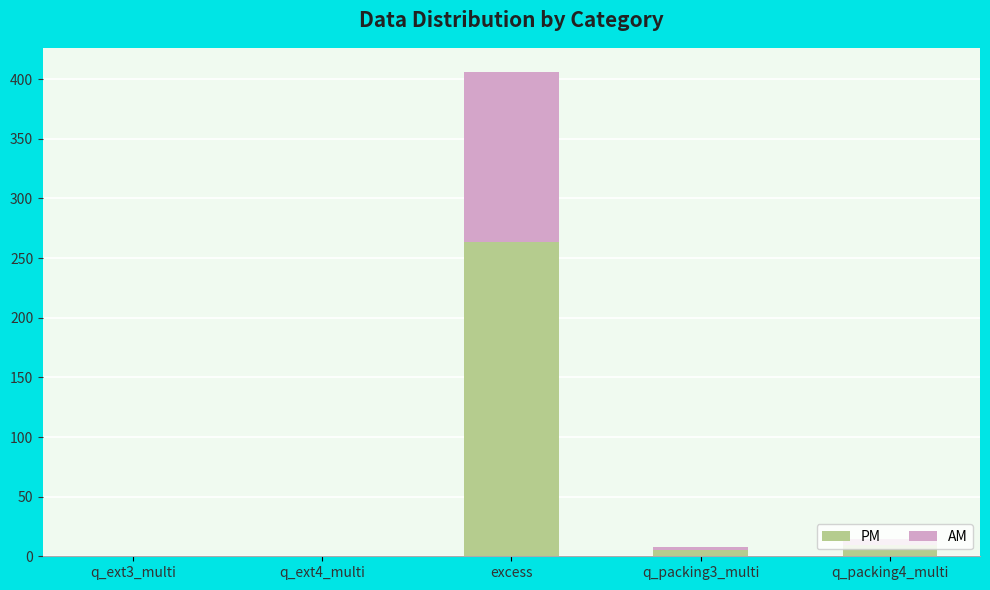

What is the maximum value for PM?

263.9